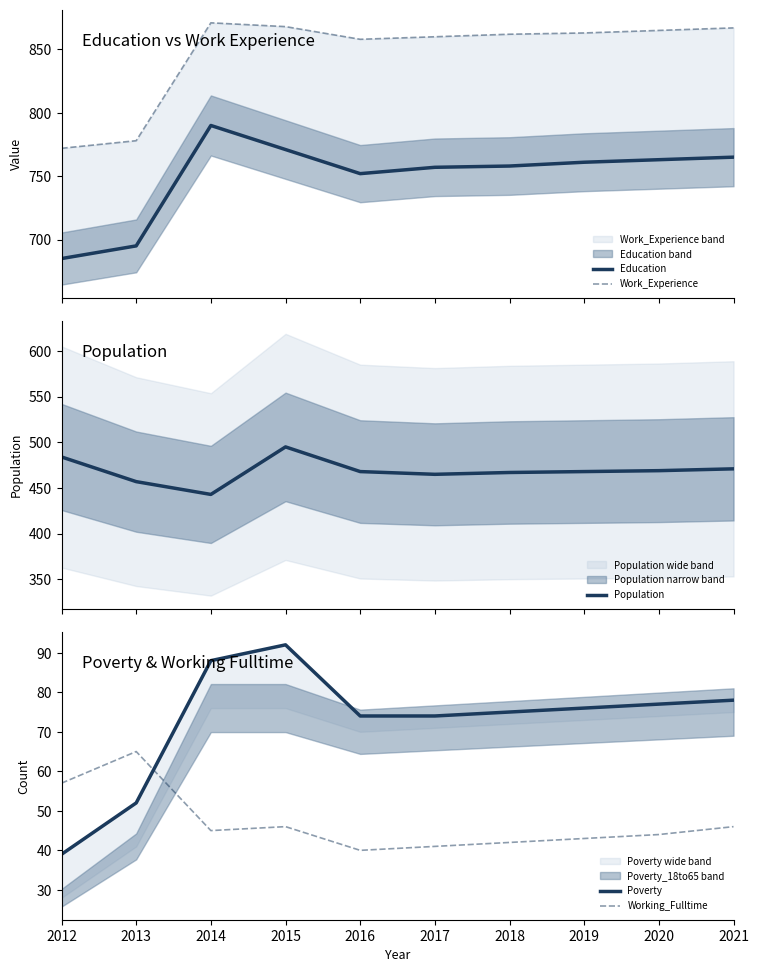

The Working_Fulltime series shows 71 at 2015. True or false?

False